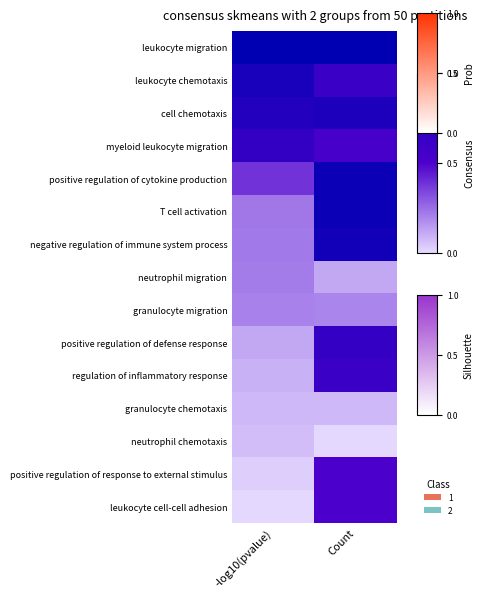

Reading left to right, what are all the values shown in this chart?

leukocyte migration: -log10(pvalue)=1.0	Count=1.0
leukocyte chemotaxis: -log10(pvalue)=0.8	Count=0.6
cell chemotaxis: -log10(pvalue)=0.8	Count=0.8
myeloid leukocyte migration: -log10(pvalue)=0.7	Count=0.5
positive regulation of cytokine production: -log10(pvalue)=0.4	Count=0.9
T cell activation: -log10(pvalue)=0.2	Count=0.9
negative regulation of immune system process: -log10(pvalue)=0.2	Count=0.9
neutrophil migration: -log10(pvalue)=0.2	Count=0.1
granulocyte migration: -log10(pvalue)=0.2	Count=0.2
positive regulation of defense response: -log10(pvalue)=0.1	Count=0.7
regulation of inflammatory response: -log10(pvalue)=0.1	Count=0.6
granulocyte chemotaxis: -log10(pvalue)=0.1	Count=0.1
neutrophil chemotaxis: -log10(pvalue)=0.1	Count=0.0
positive regulation of response to external stimulus: -log10(pvalue)=0.0	Count=0.5
leukocyte cell-cell adhesion: -log10(pvalue)=0.0	Count=0.5